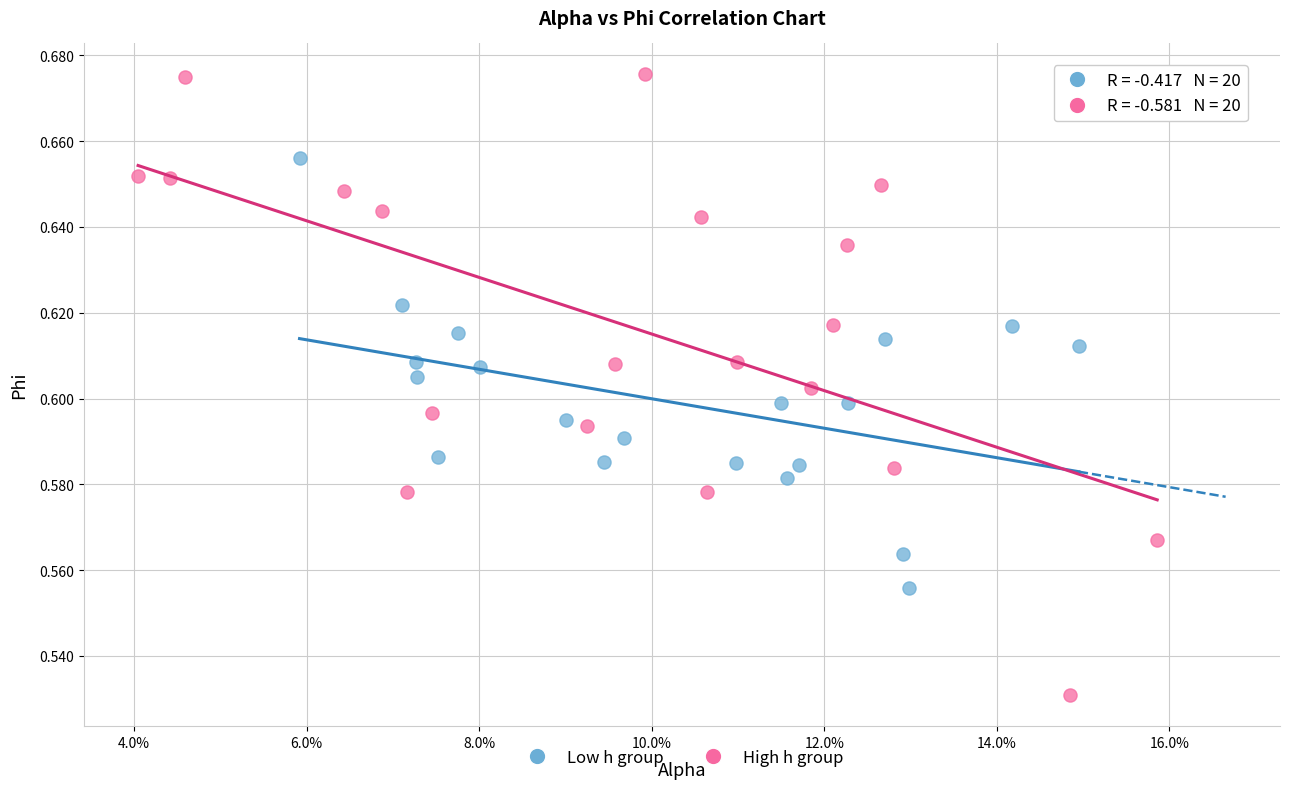

Which series has the largest Y range (max minus min)?

High h group